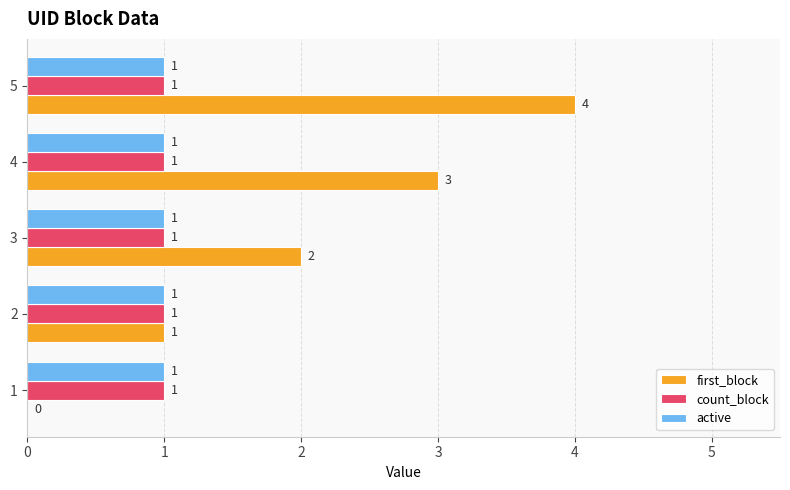

Which series has the largest total across all categories?

first_block